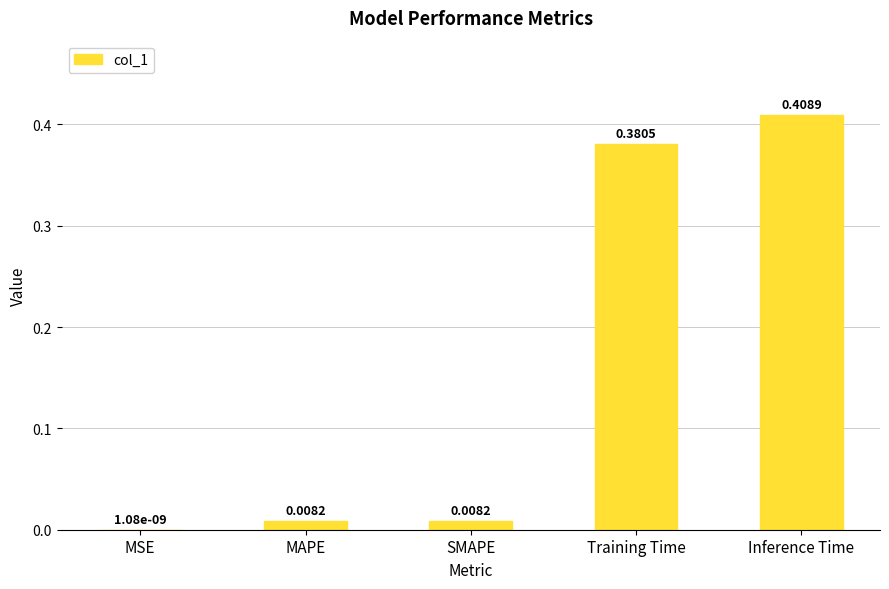

What is the change in value from MAPE to Inference Time?

+0.4